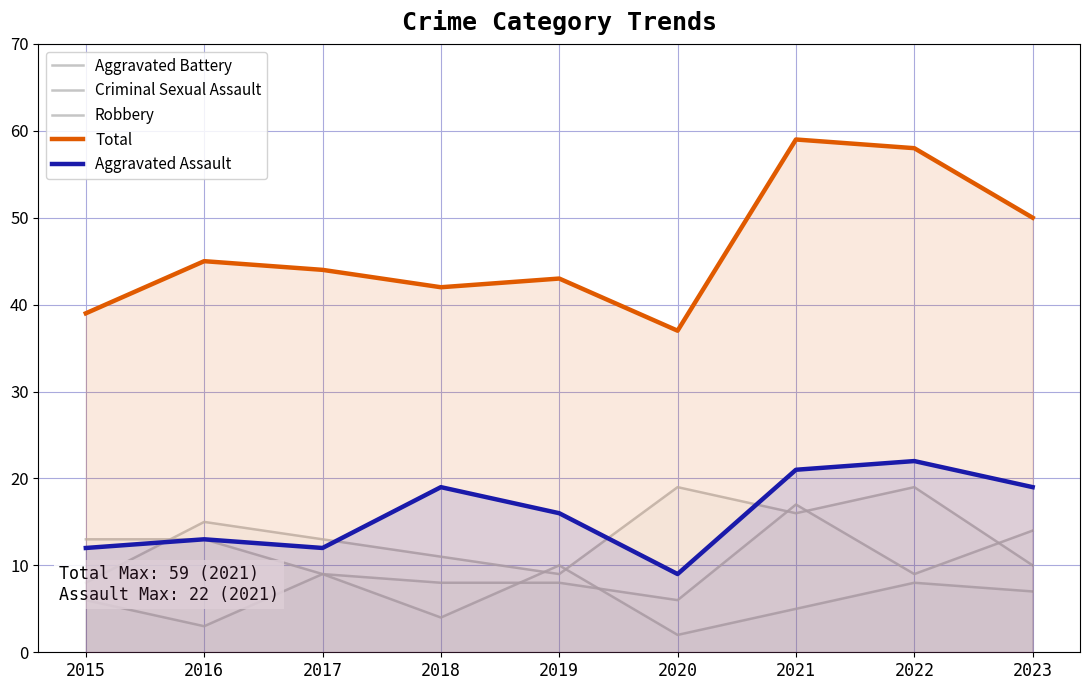

What is the difference between the second highest and second lowest values in the Aggravated Battery series?

6